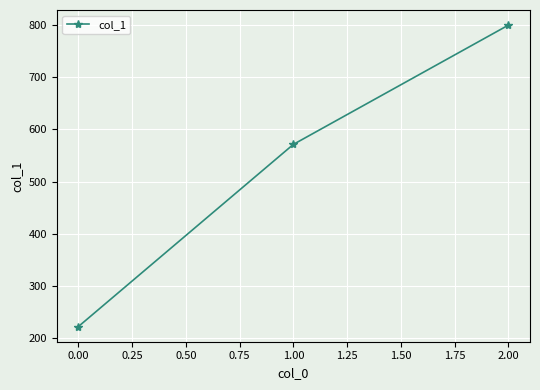

What is the change in value from 1.00 to 2.00?

+228.6